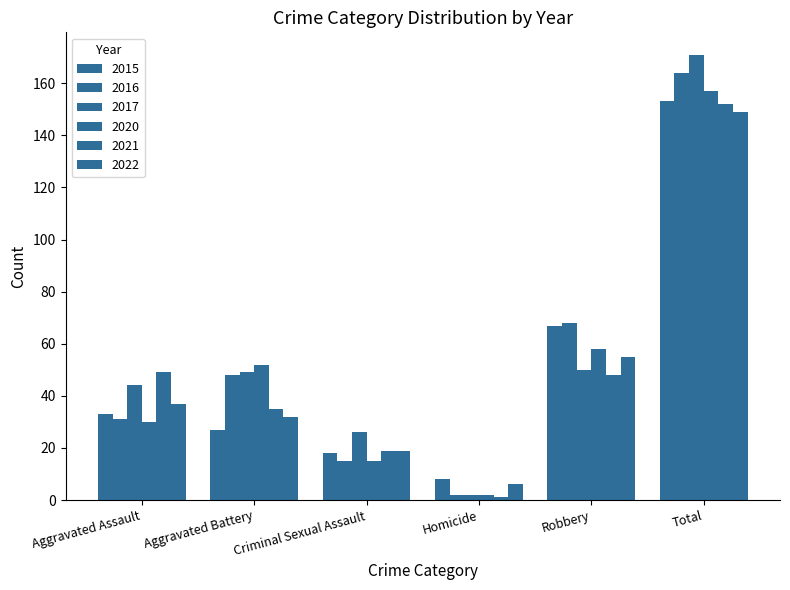

How many bars are there in total?

36